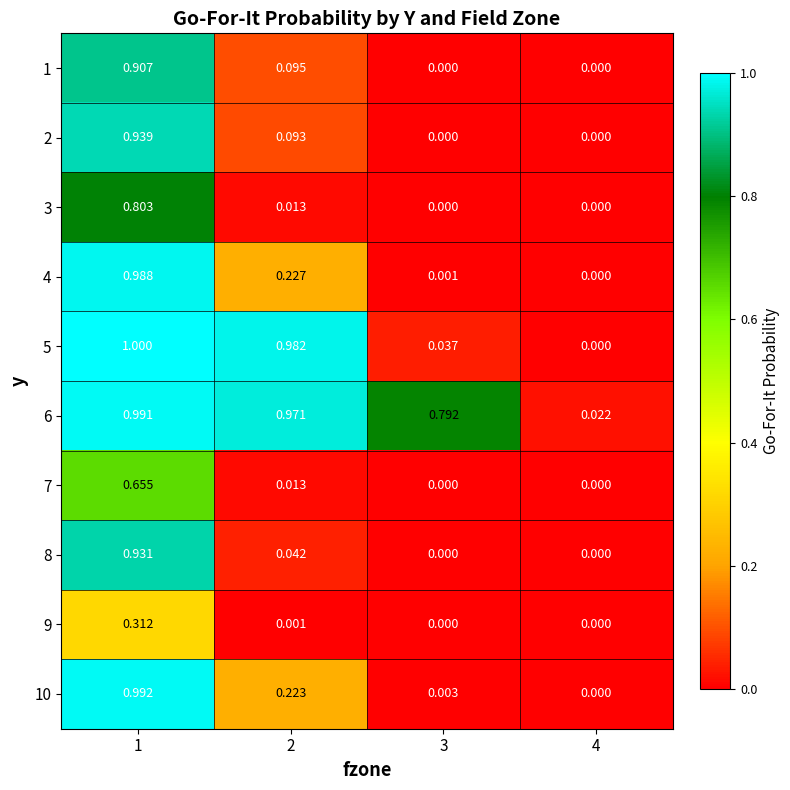

Which series changed the most between 2 and 4?

5